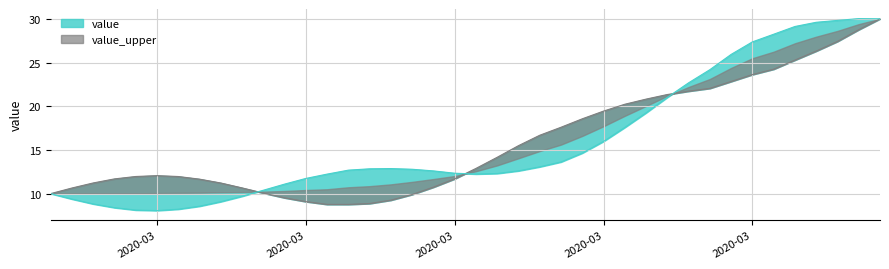

What is the difference between the maximum and minimum values?

22.0